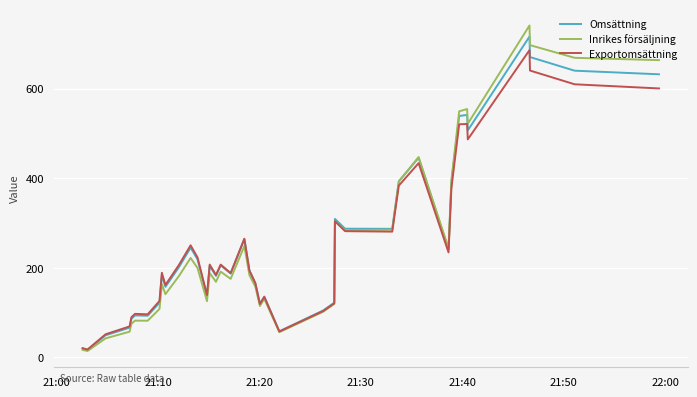

Does the chart display data point markers on the line(s)?

No